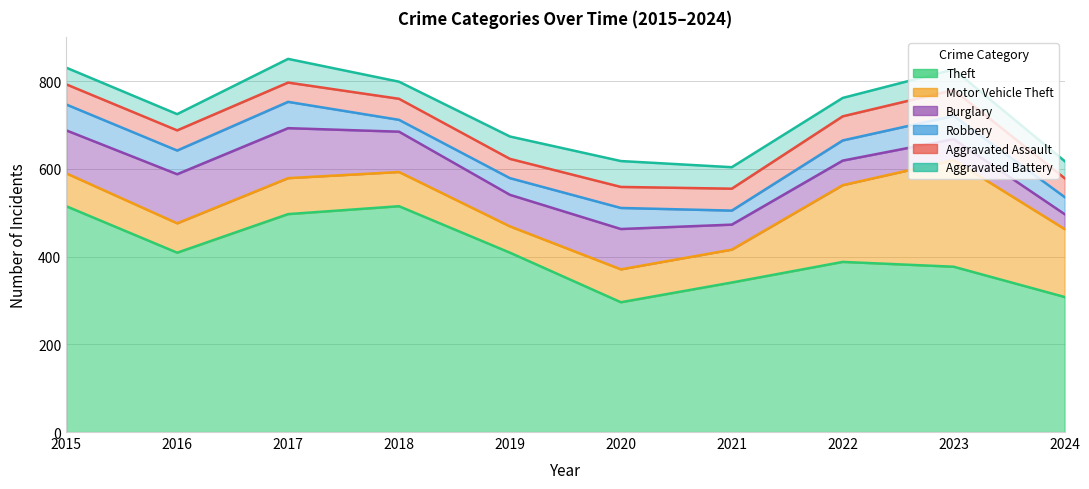

Reading left to right, what are all the values shown in this chart?

Theft: 515	409	497	515	409	296	341	388	377	308
Motor Vehicle Theft: 75	67	82	78	60	75	75	175	243	155
Burglary: 98	112	114	92	72	92	57	56	48	34
Robbery: 59	54	60	27	38	48	32	46	53	39
Aggravated Assault: 46	46	44	48	44	48	50	55	59	43
Aggravated Battery: 38	37	54	39	51	59	49	42	47	39